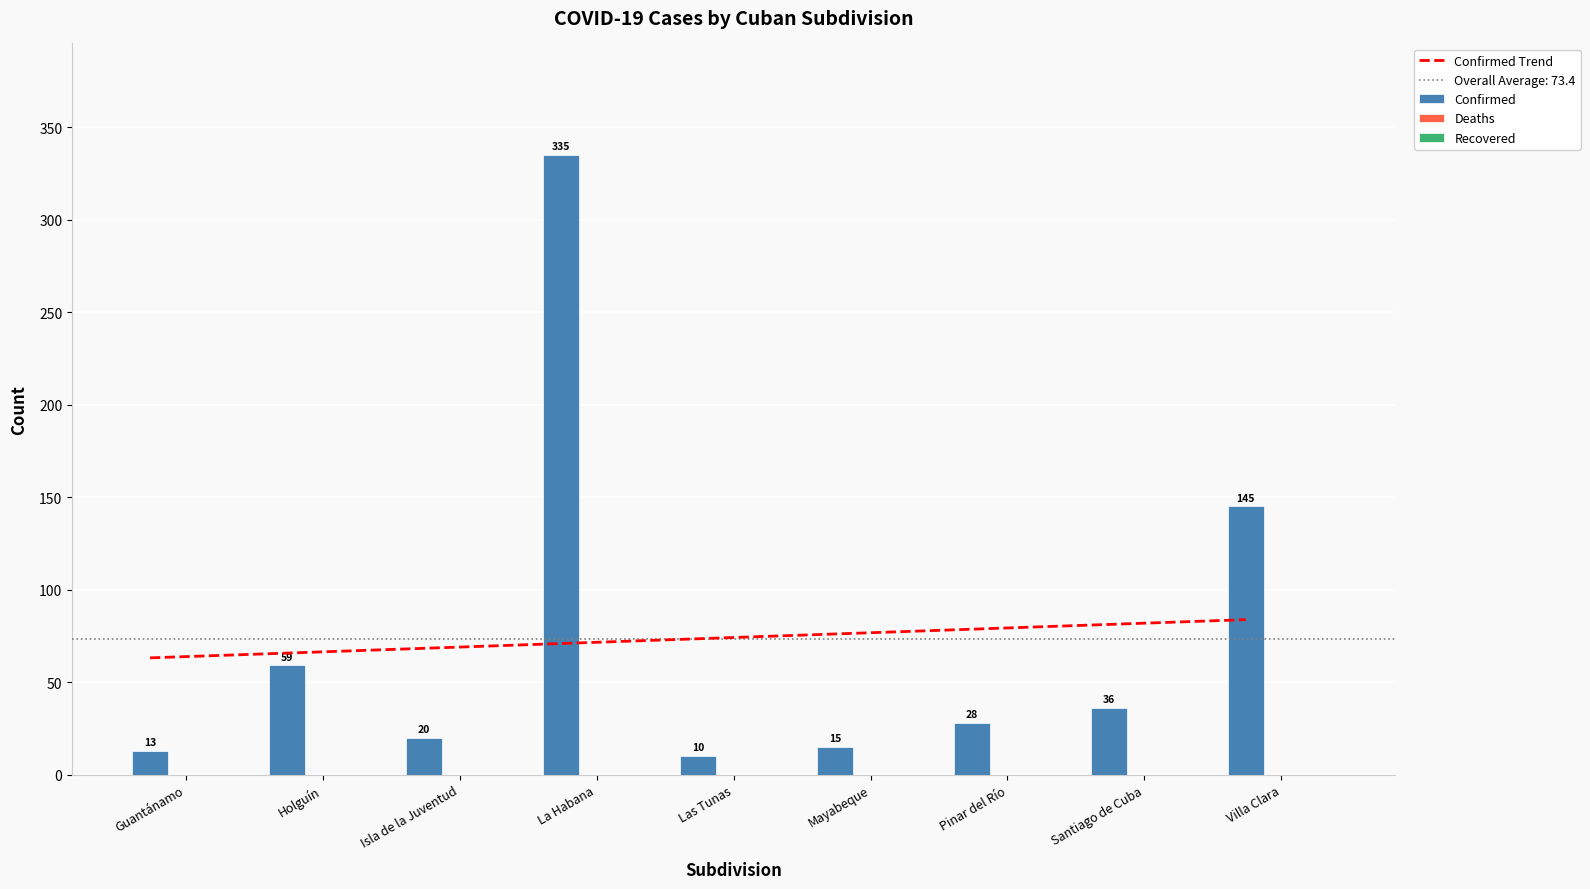

Where does the Confirmed Trend series first go above 73?

Las Tunas